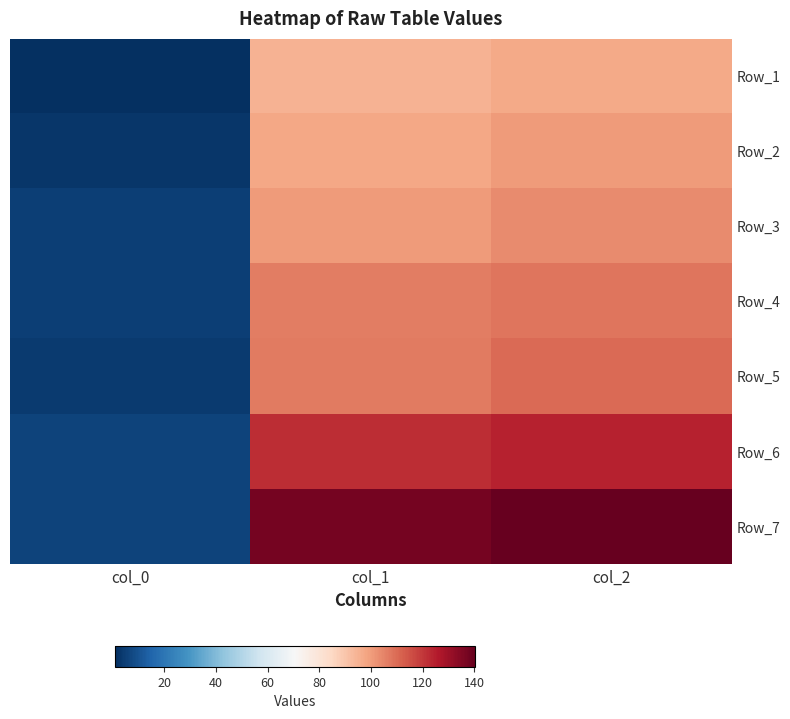

What is the minimum value shown in the chart?

1.0